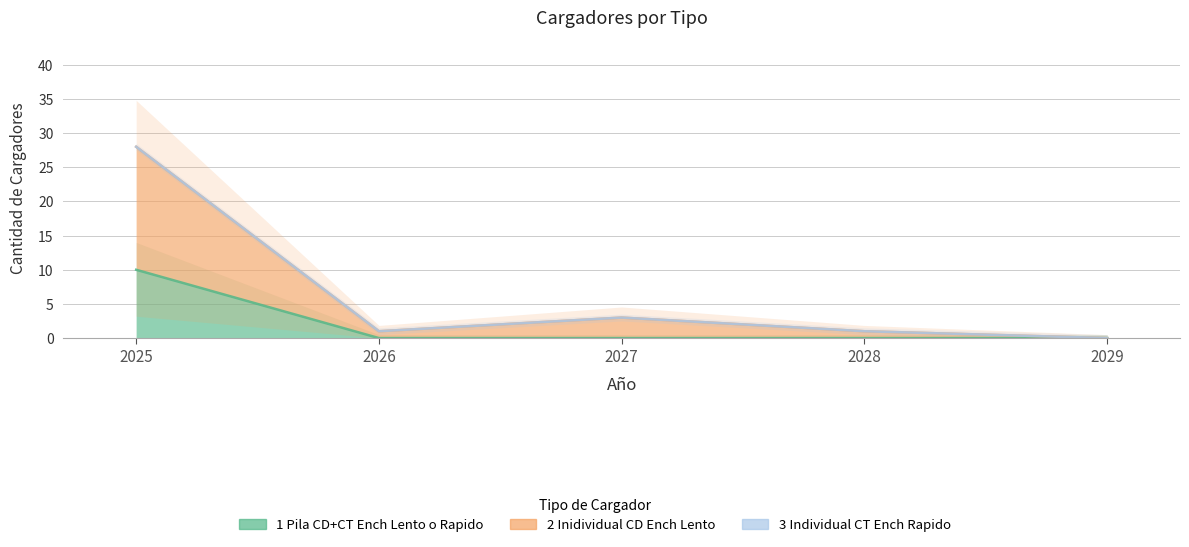

True or false: 2_Inidividual_CD_Ench_Lento and 1_Pila_CD+CT_Ench_Lento_o_Rapido cross at least once.

False